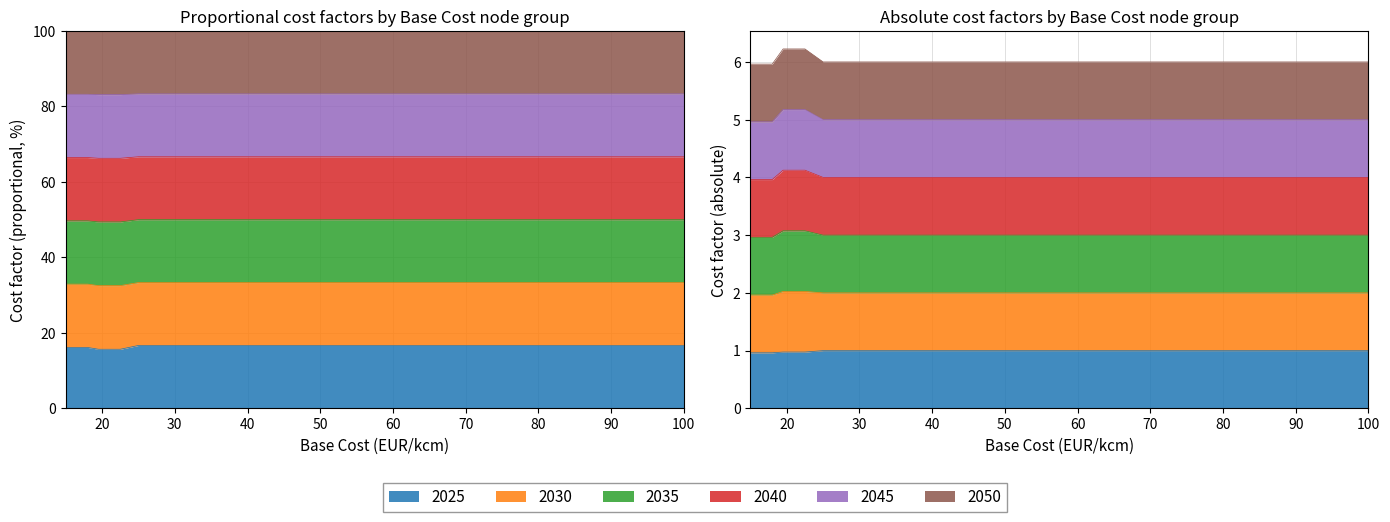

What is the difference between the maximum and minimum values in the 2030 series?

0.3